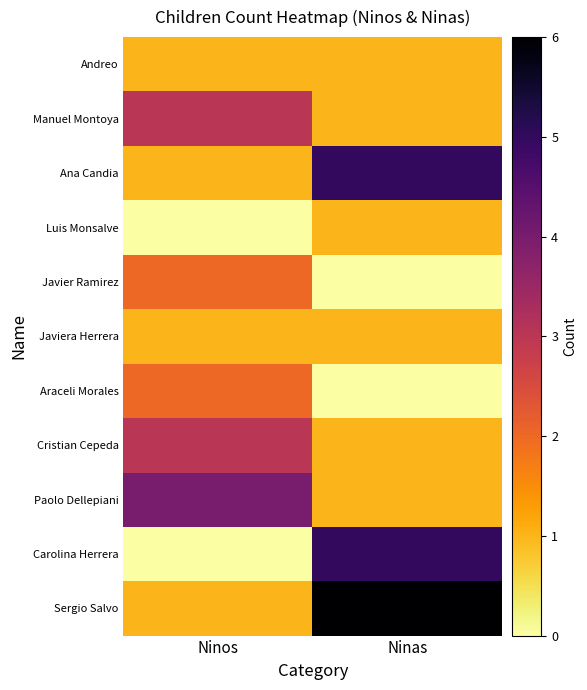

Which series has the largest range (max minus min)?

Carolina Herrera